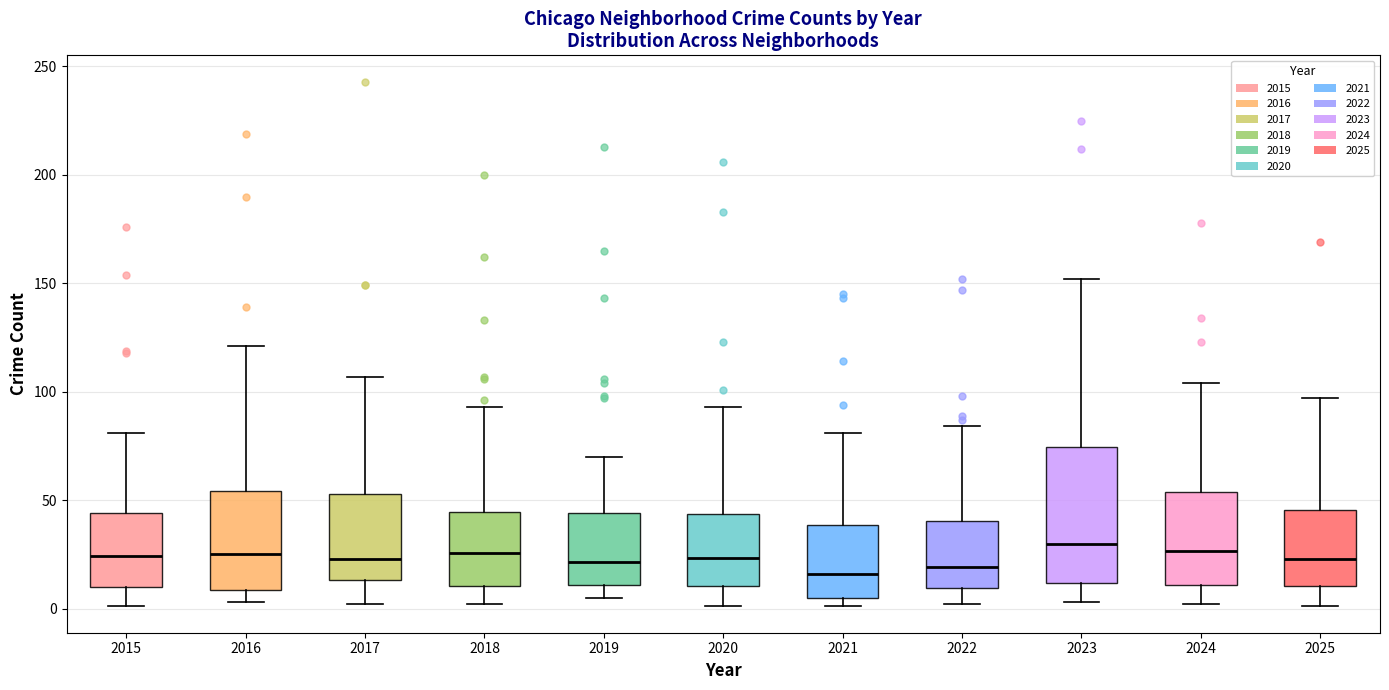

Reading left to right, transcribe this box plot: for each box, give where its median line is, the range the box spans, and where its two whiskers end, as read against the y-axis. The values are not printed on the chart, so give them approximately, as read against the axis.

2015: median 25, box 10 to 45, whiskers 0 to 80
2016: median 25, box 10 to 55, whiskers 5 to 120
2017: median 25, box 15 to 55, whiskers 0 to 105
2018: median 25, box 10 to 45, whiskers 0 to 95
2019: median 20, box 10 to 45, whiskers 5 to 70
2020: median 25, box 10 to 45, whiskers 0 to 95
2021: median 15, box 5 to 40, whiskers 0 to 80
2022: median 20, box 10 to 40, whiskers 0 to 85
2023: median 30, box 10 to 75, whiskers 5 to 150
2024: median 25, box 10 to 55, whiskers 0 to 105
2025: median 25, box 10 to 45, whiskers 0 to 95